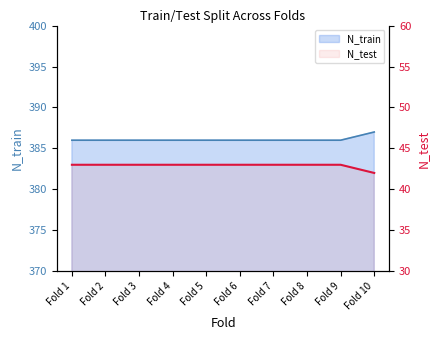

How many lines are shown in the chart?

2